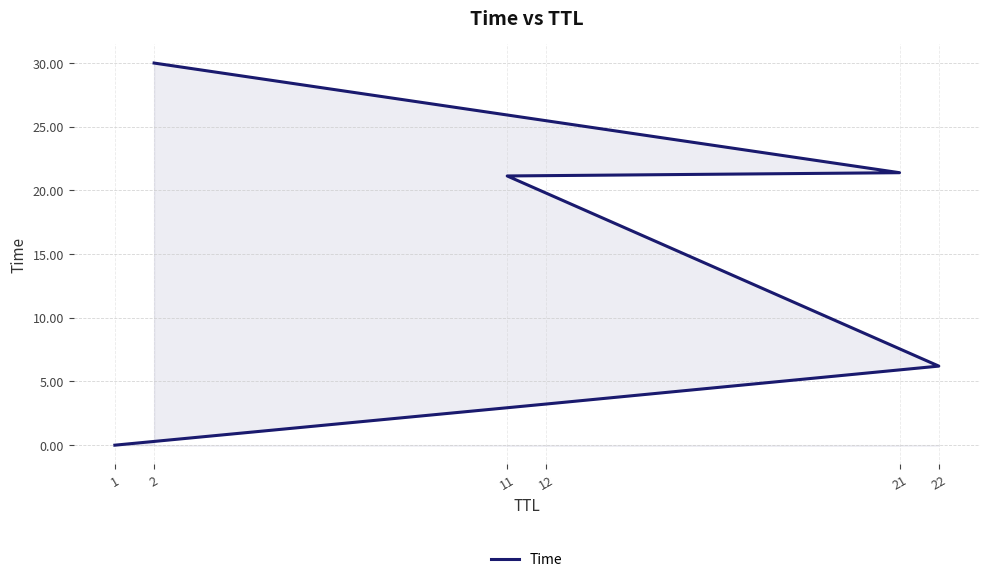

What is the ratio of the value at 11 to the value at 12?

6.5